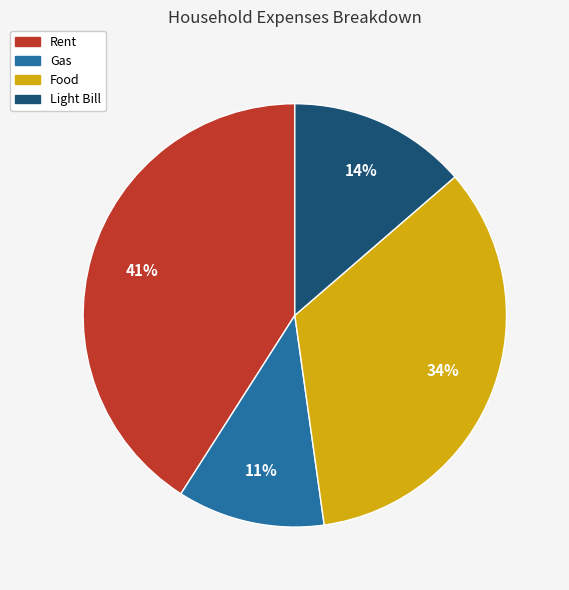

How many slices are in this pie chart?

4